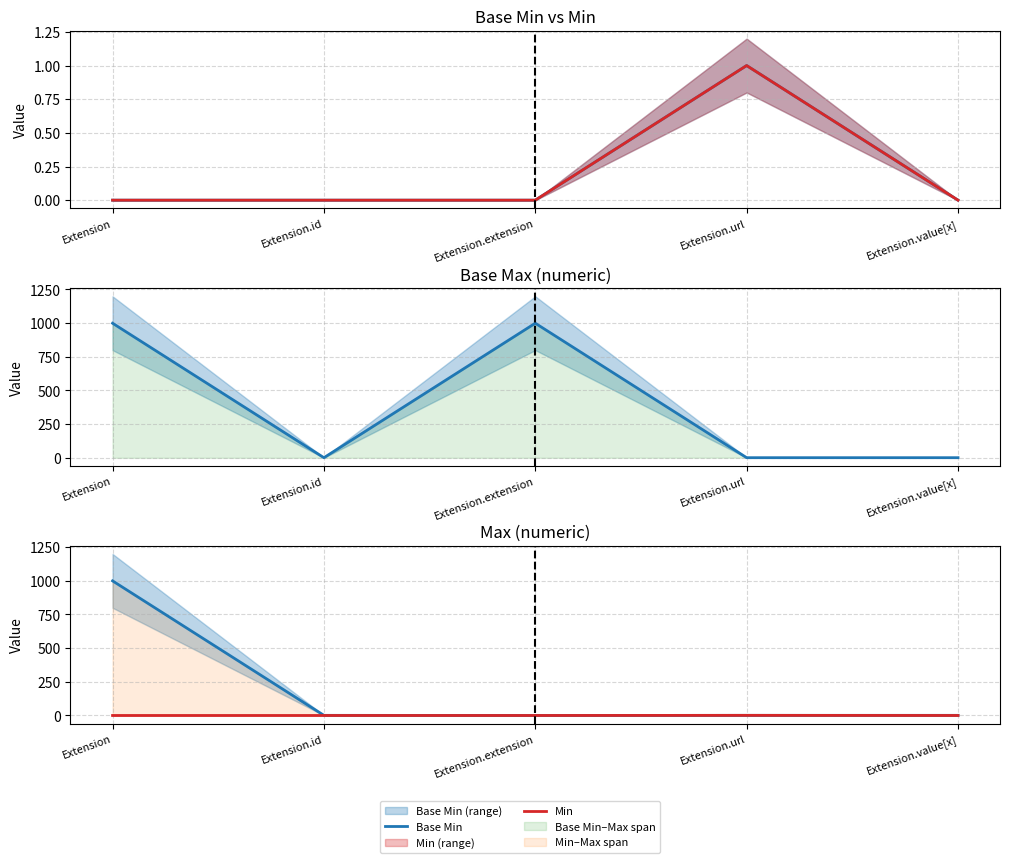

Rank the series by their maximum value, from lowest to highest.

Base Min, Min, Base Max (numeric), Max (numeric)